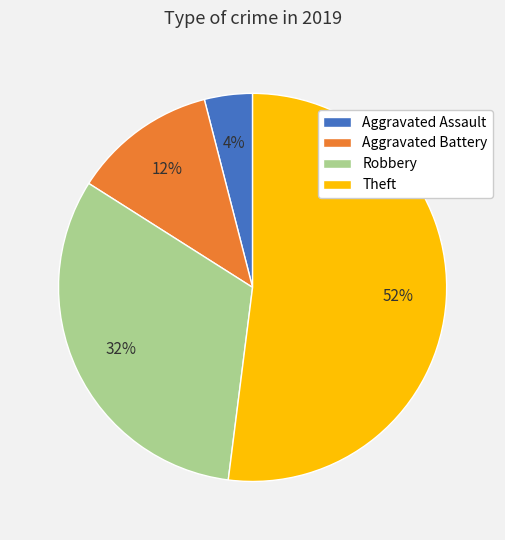

Which category accounts for the majority?

Theft